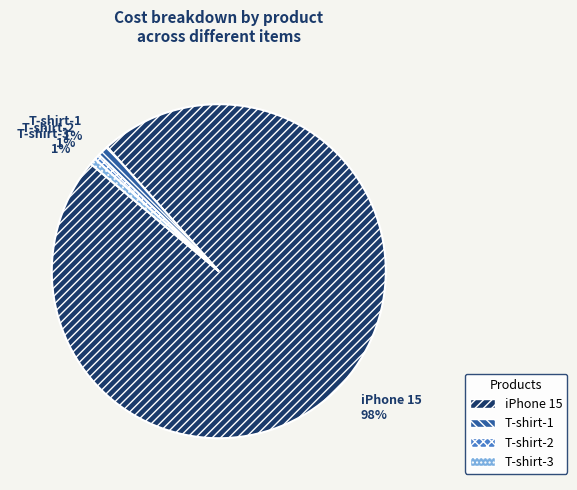

Which slice represents more than half of the pie?

iPhone 15